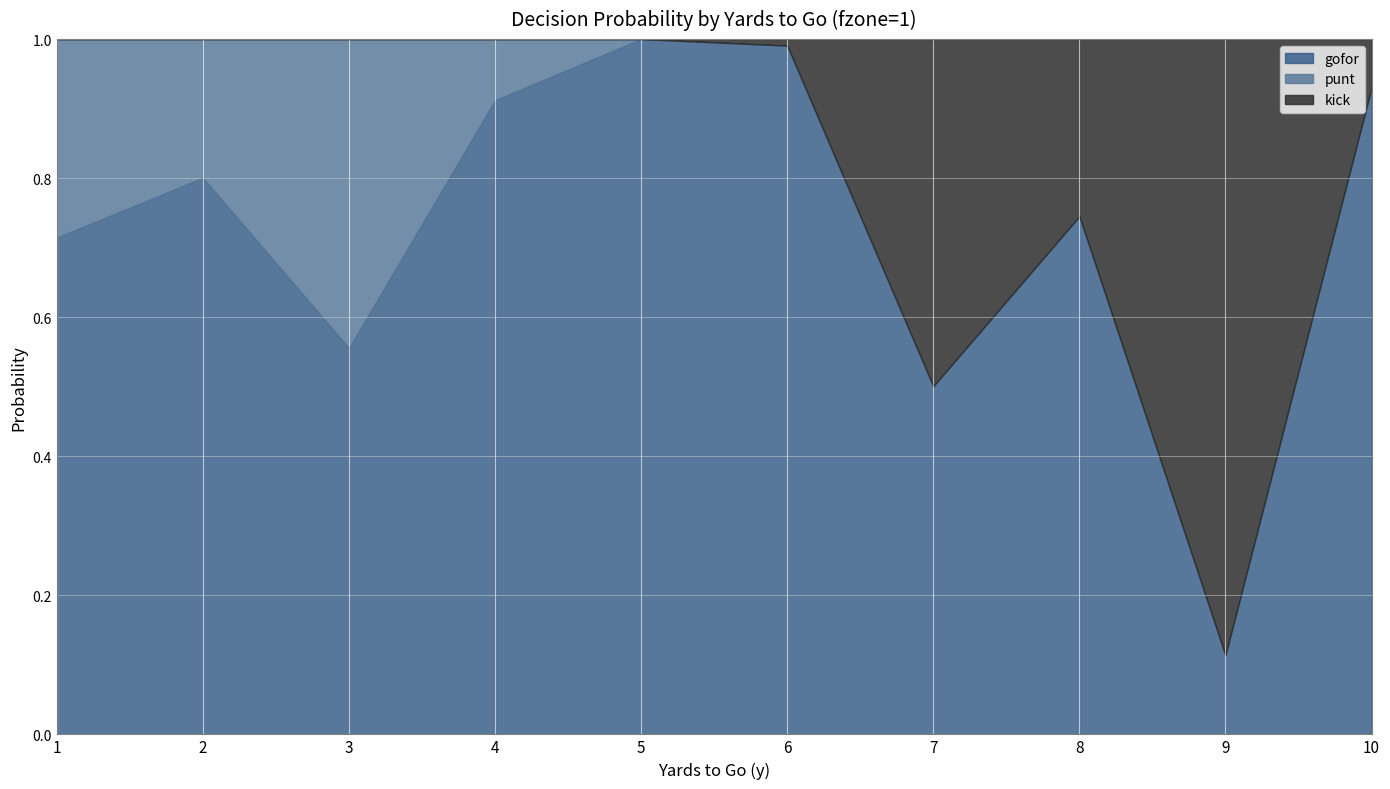

Where is the first local maximum for gofor?

2